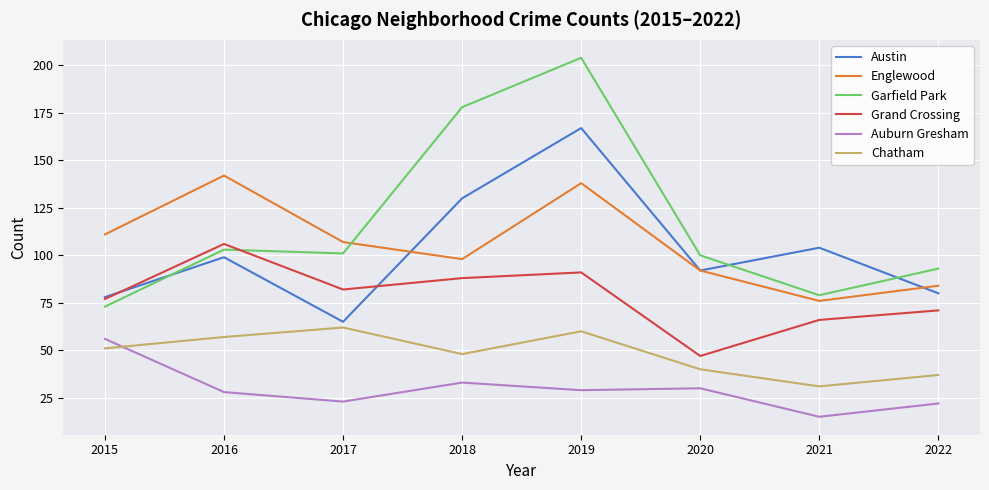

Which series ends up on top after the final intersection of Grand Crossing and Garfield Park?

Garfield Park